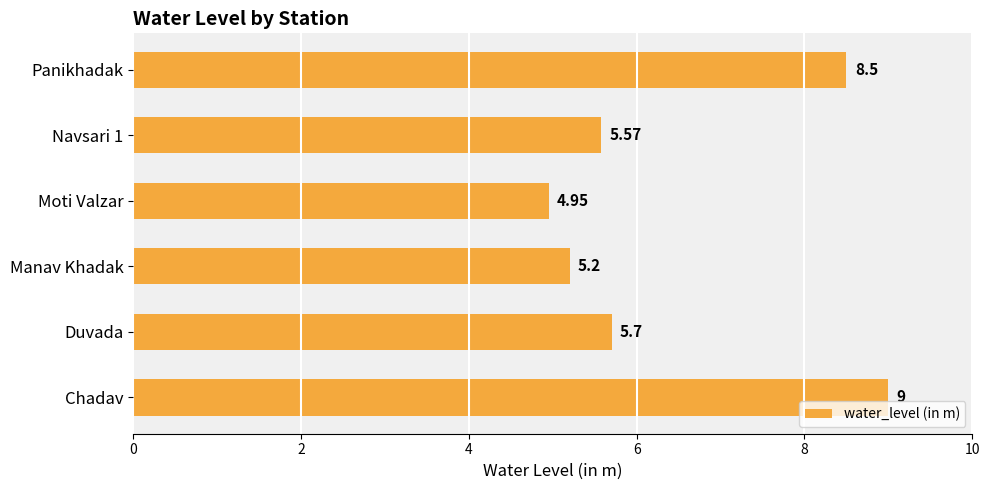

How many bars are there in total?

6